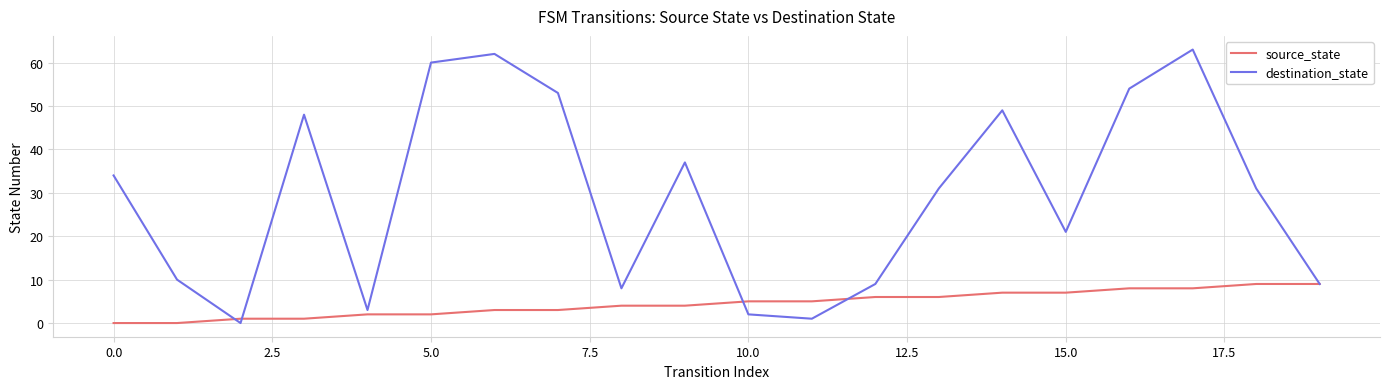

List the series in order of their peak value, lowest first.

source_state, destination_state